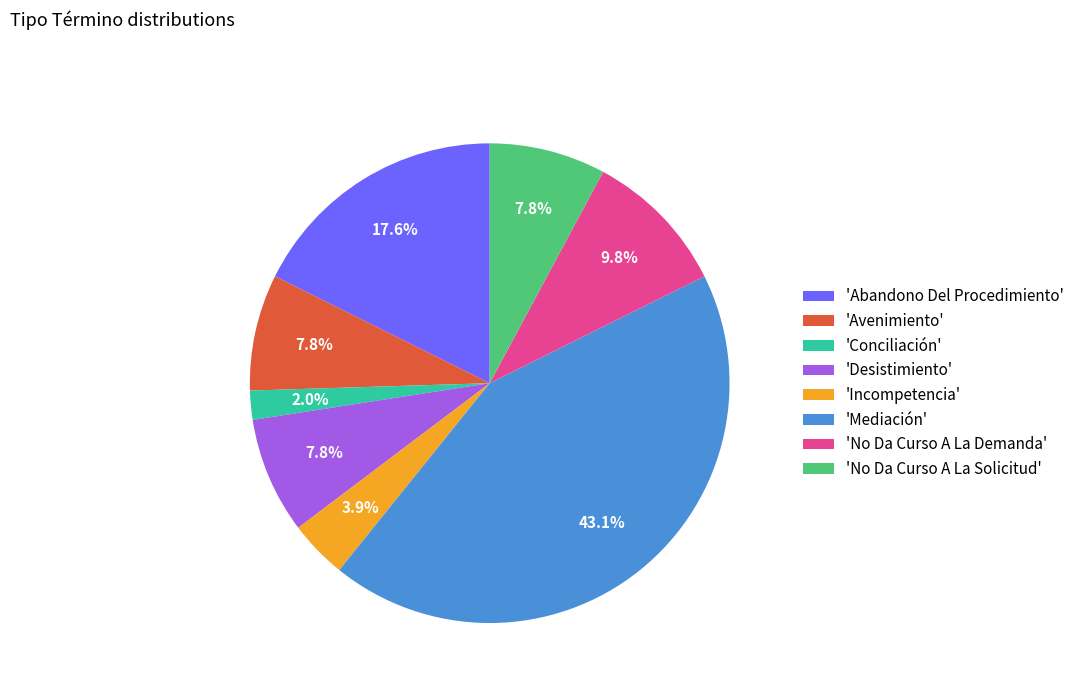

Combined, do 'Incompetencia' and 'Mediación' account for over 50%?

No